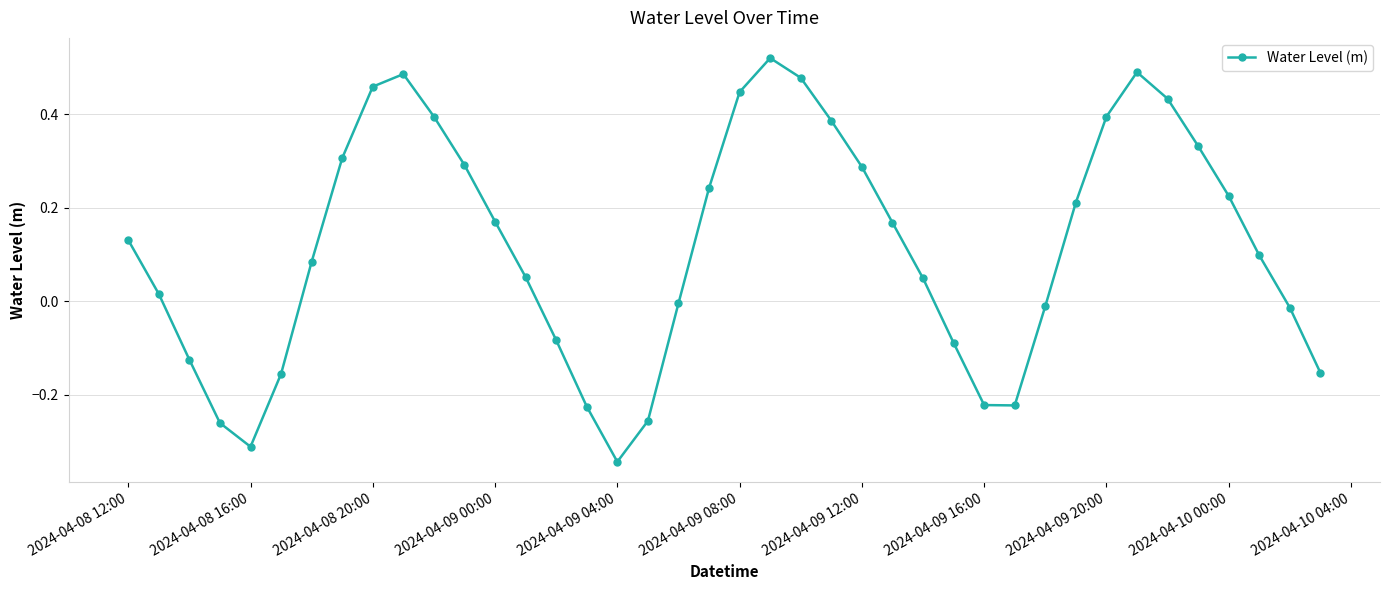

How many values are below 0?

15